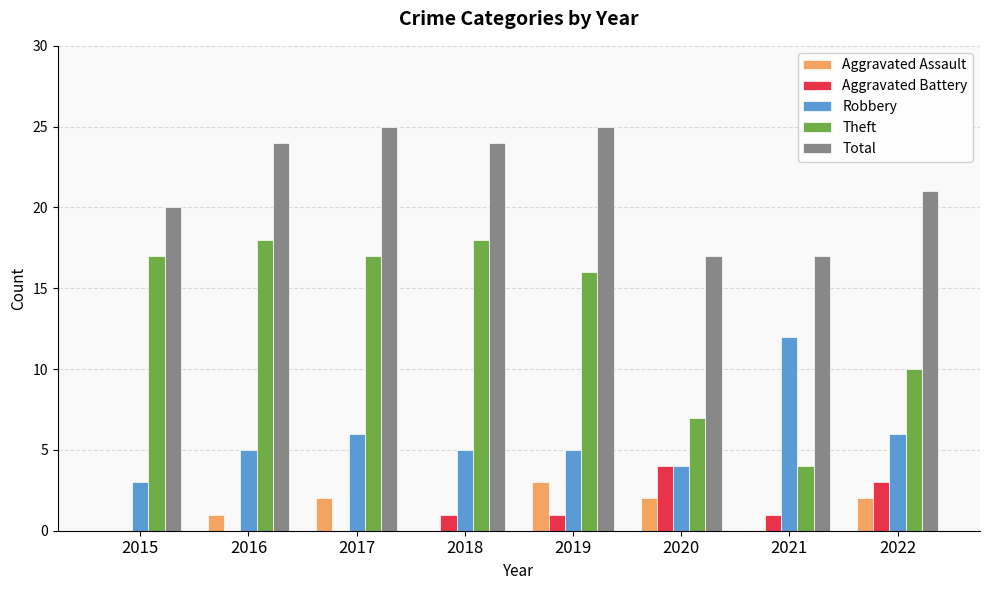

What value does the Aggravated Battery series have at 2018?

1